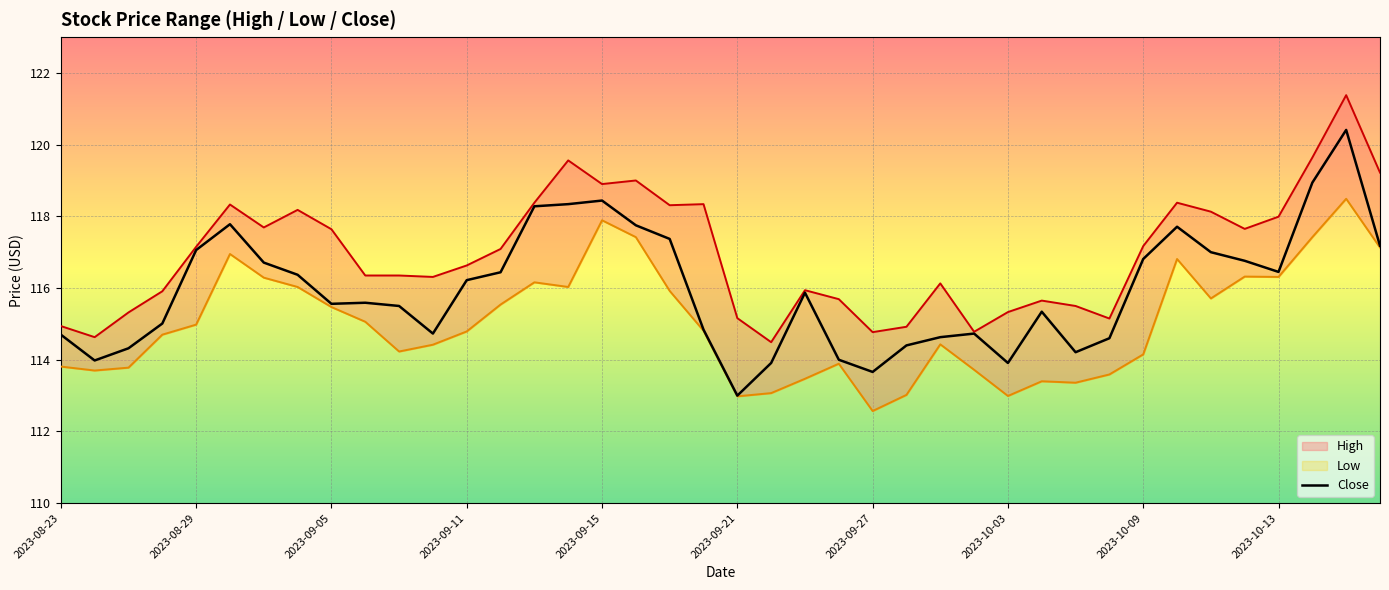

The Close series shows 115.9 at 22. True or false?

True